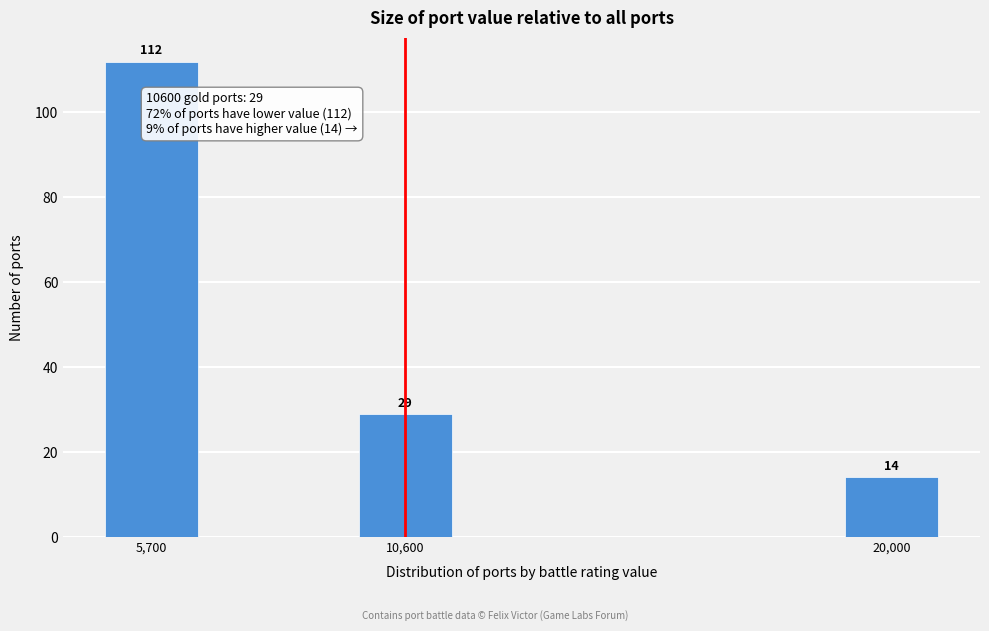

Reading left to right, transcribe all the data shown in this chart.

112	29	14